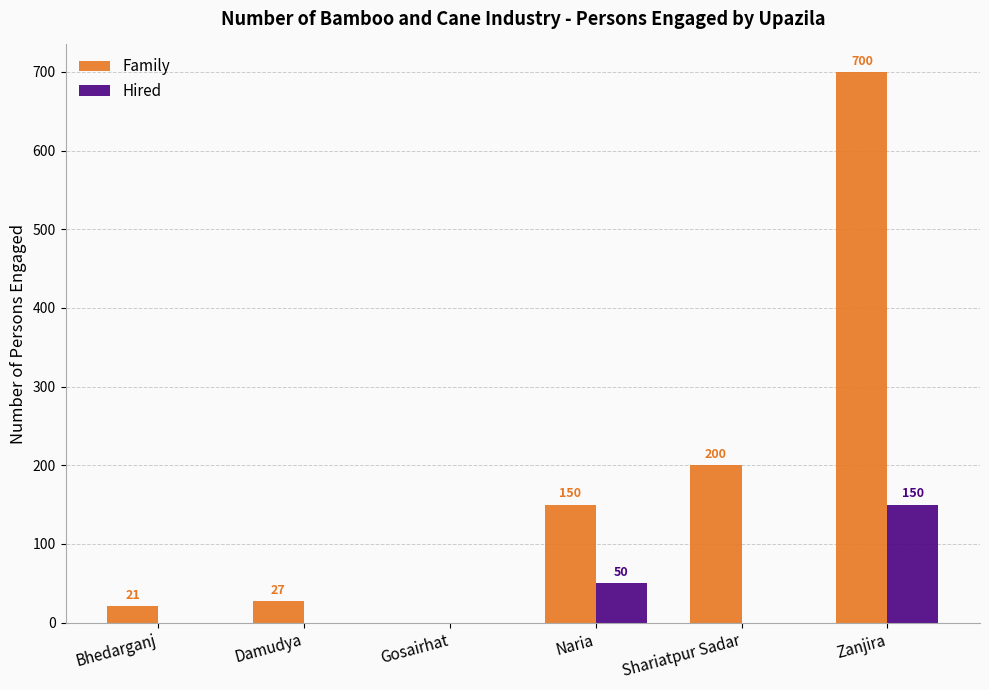

What is the sum of the Family values at Bhedarganj and Damudya?

48